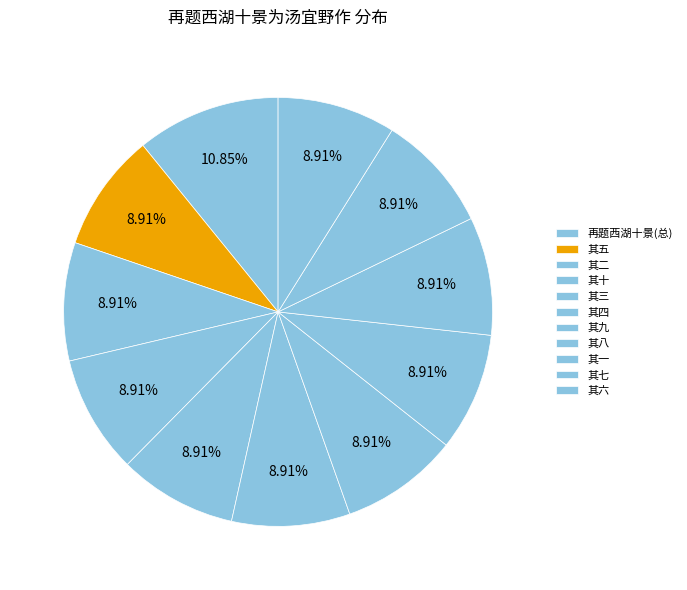

Count the number of slices in the pie.

11